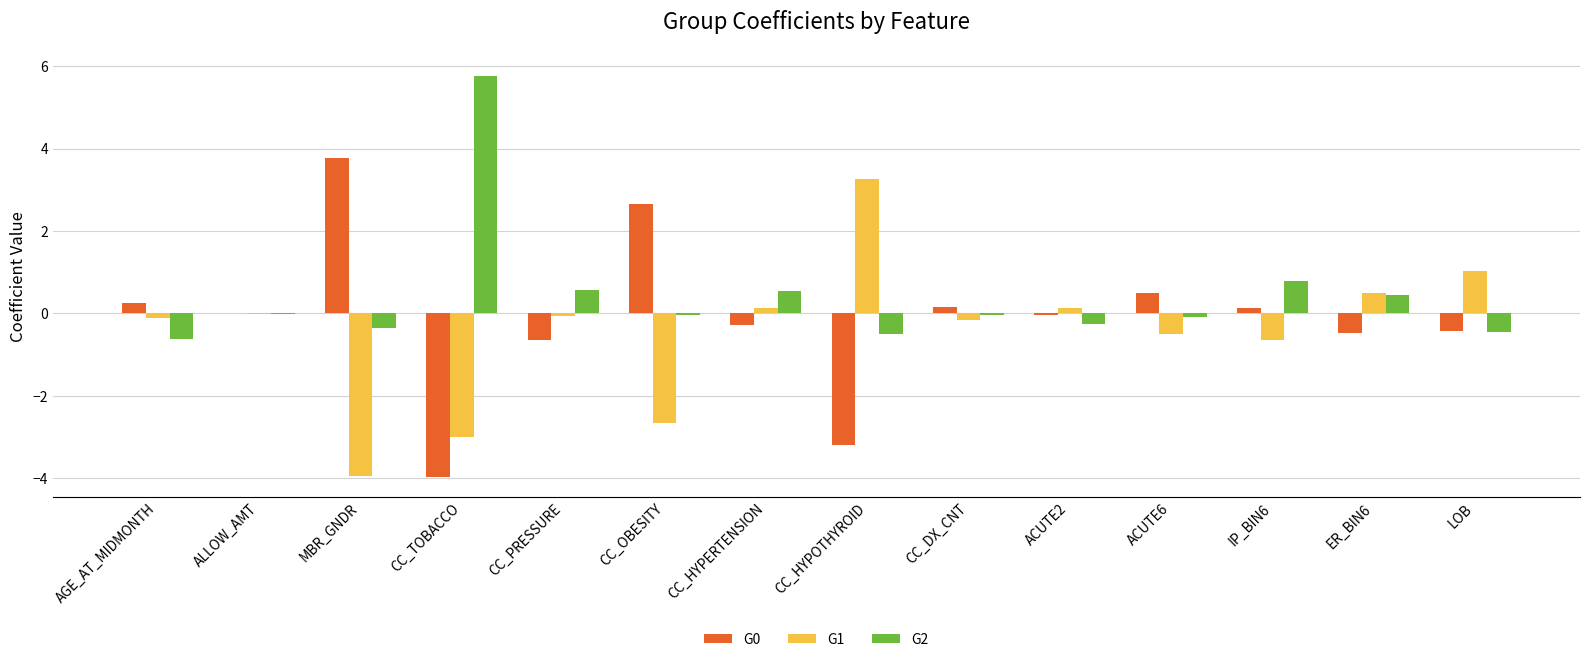

Which label corresponds to the largest value in the chart?

CC_TOBACCO